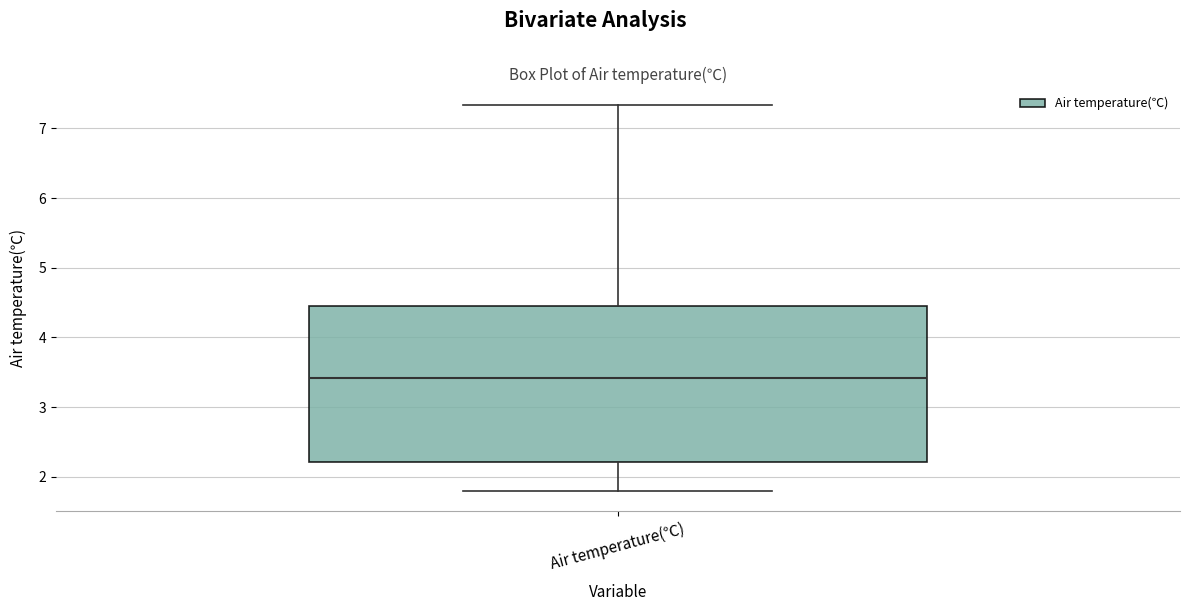

Where does the upper whisker of the box for Air temperature(℃) end on the y-axis? The values are not printed on the chart, so give them approximately, as read against the axis.

7.3